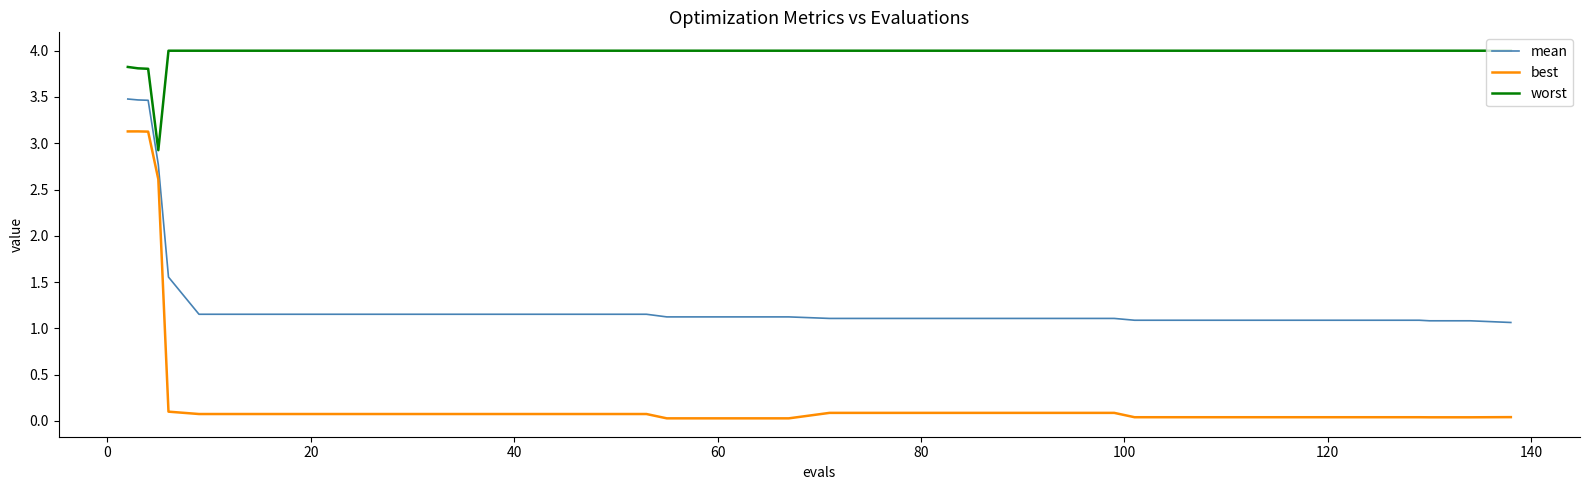

True or false: best and mean intersect in this chart.

False